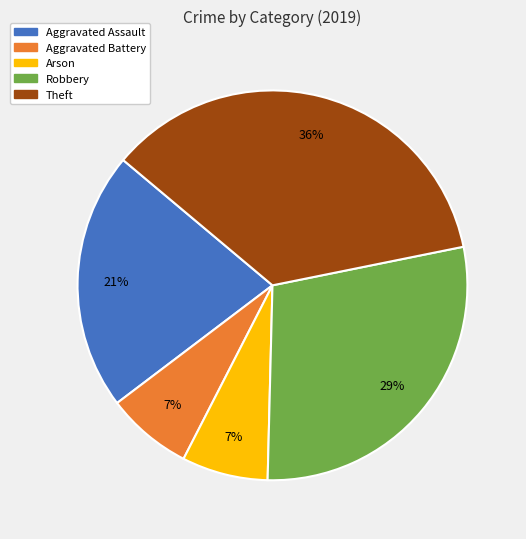

How many slices are in this pie chart?

5